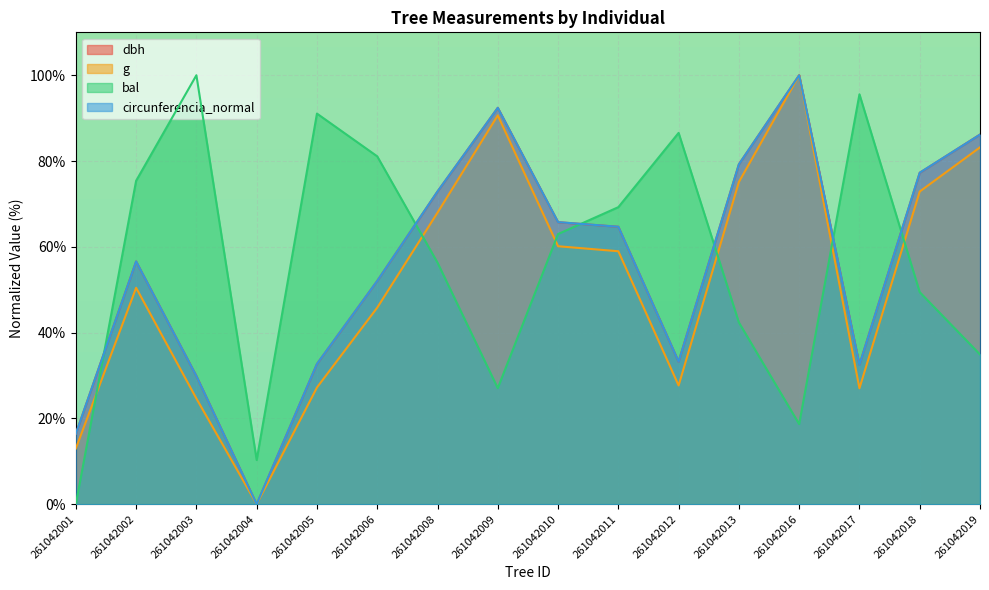

At which label is g closest to 50?

261042002